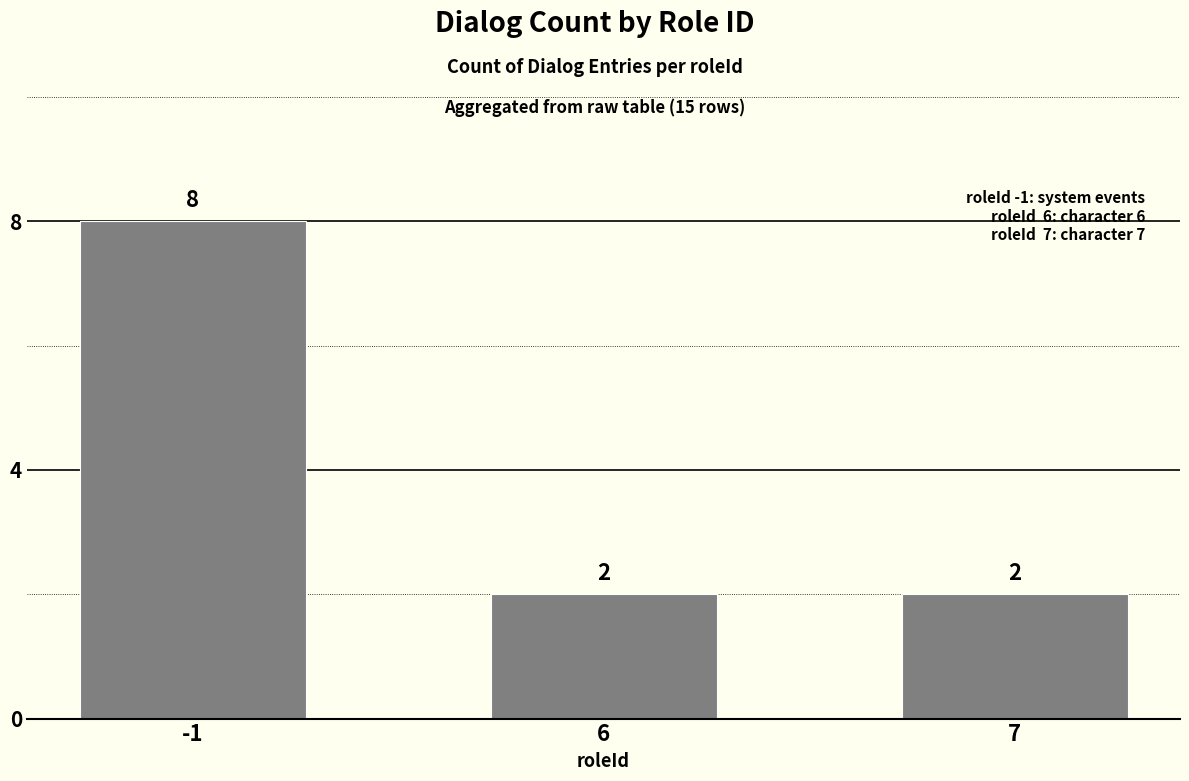

Is it true that the value at 7 is 2?

True